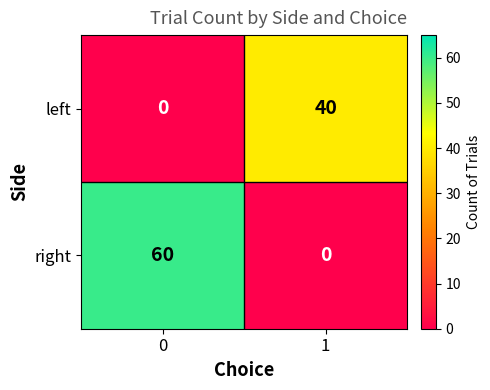

Rank the series at 1 from lowest to highest value.

right, left